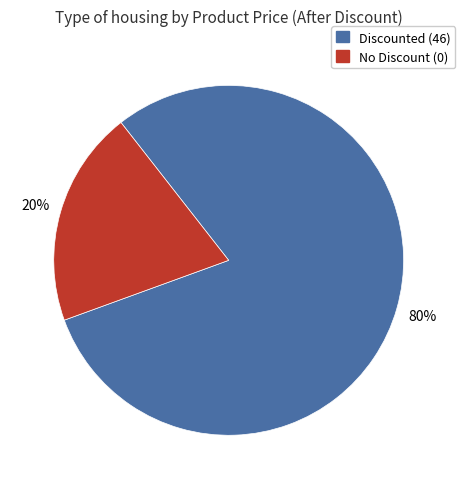

True or false: Discounted (46) accounts for 94% of the total.

False